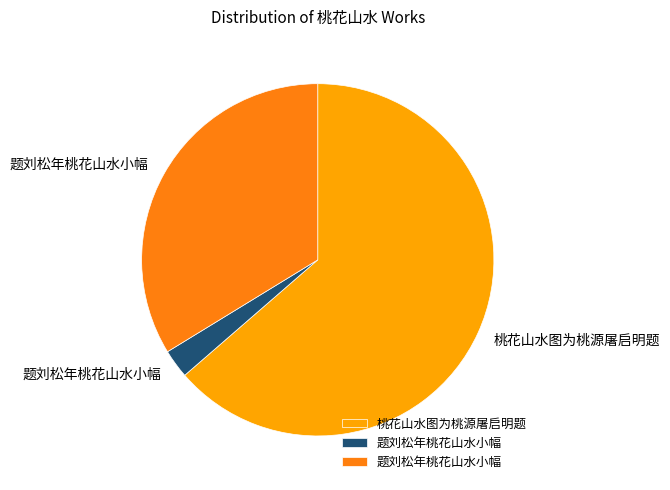

Does any single category account for the majority?

Yes